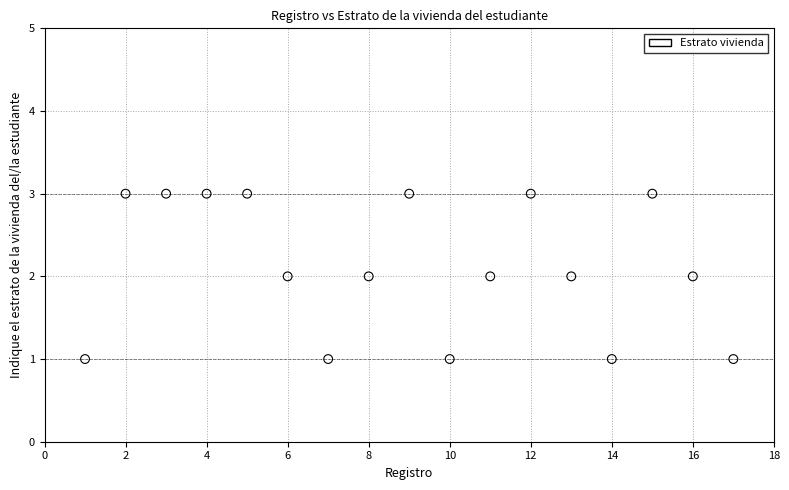

What is the range of X values (max minus min)?

16